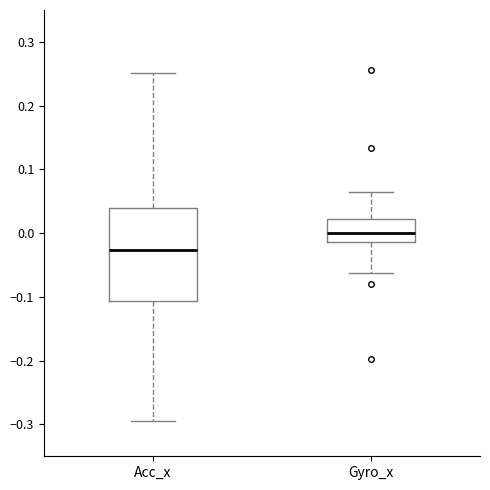

Which box's median line is the lowest?

Acc_x